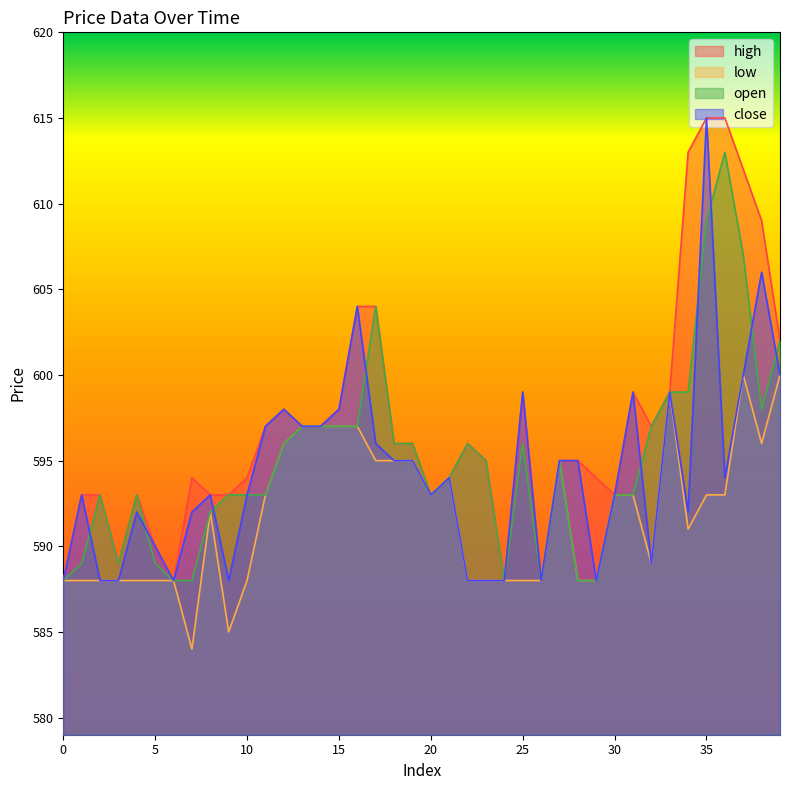

At 33, list the series in order from largest to smallest.

high, low, open, close